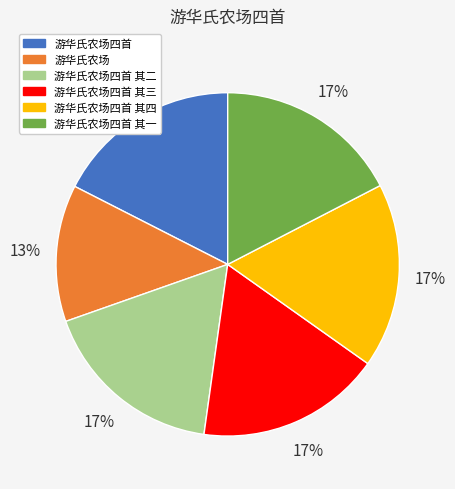

To the nearest percent, what is the average slice percentage?

17%